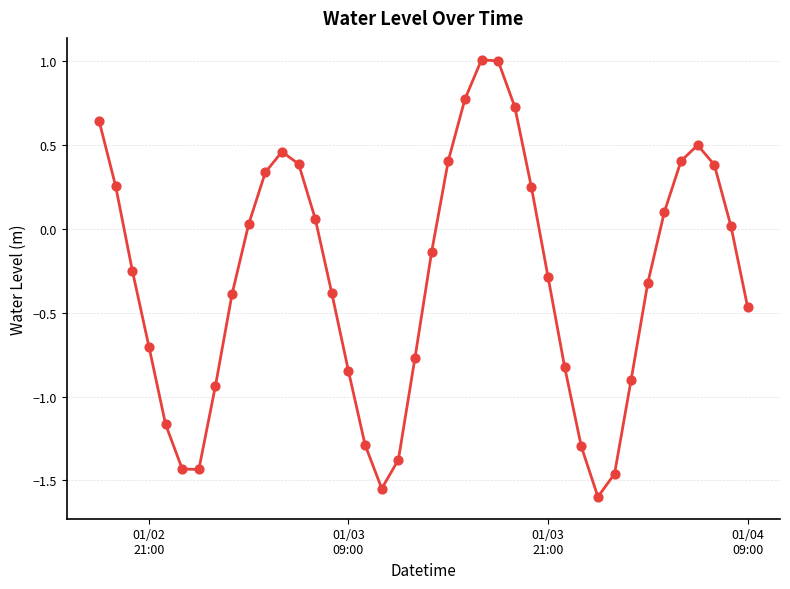

What is the difference between the maximum and minimum values?

2.6